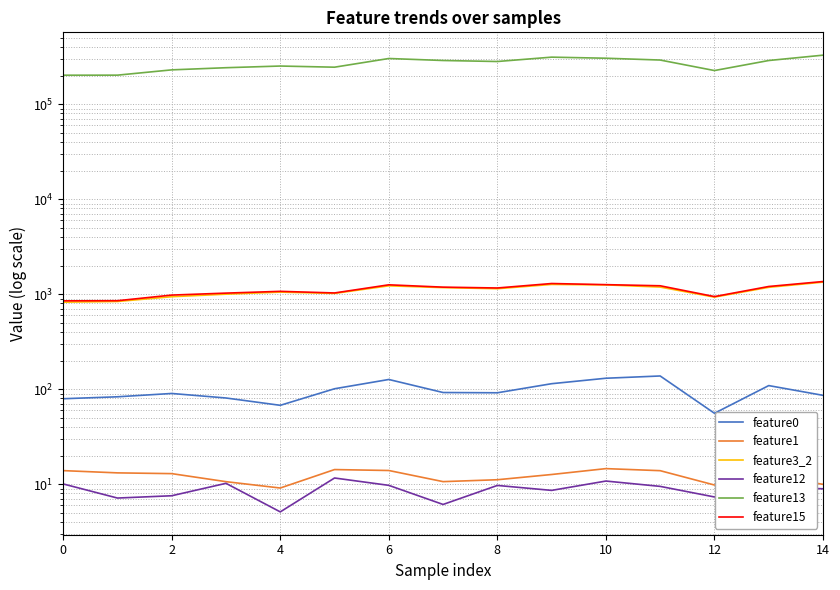

At how many categories does at least one series exceed 304543?

3